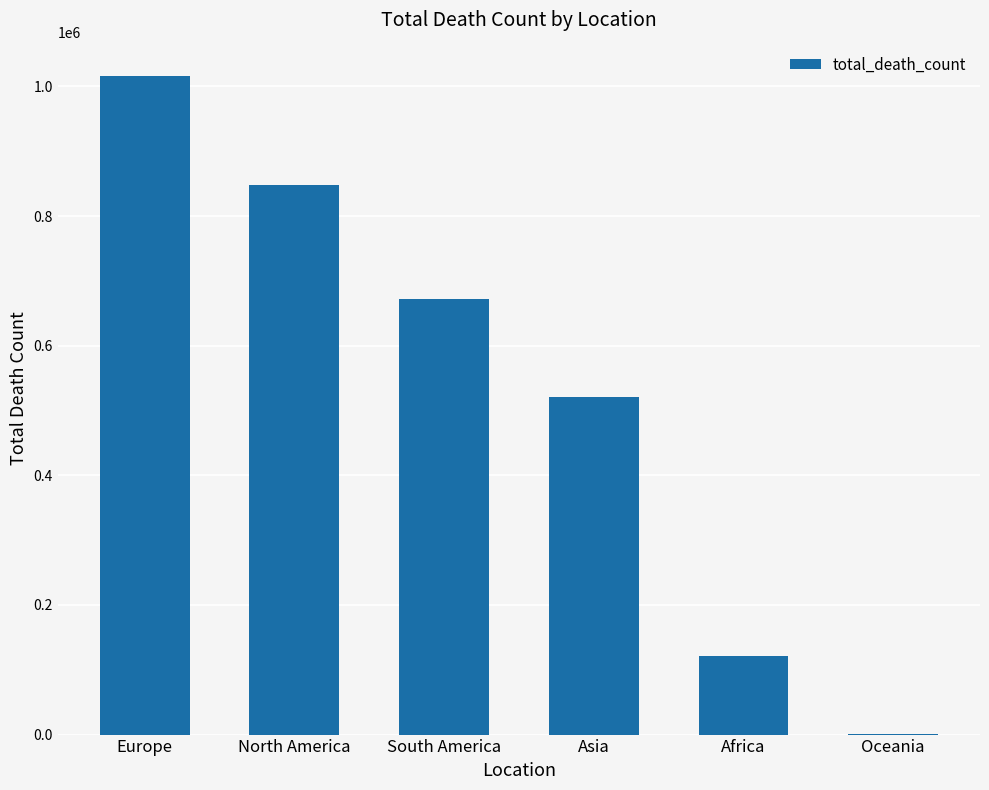

What is the greatest value displayed?

1016750